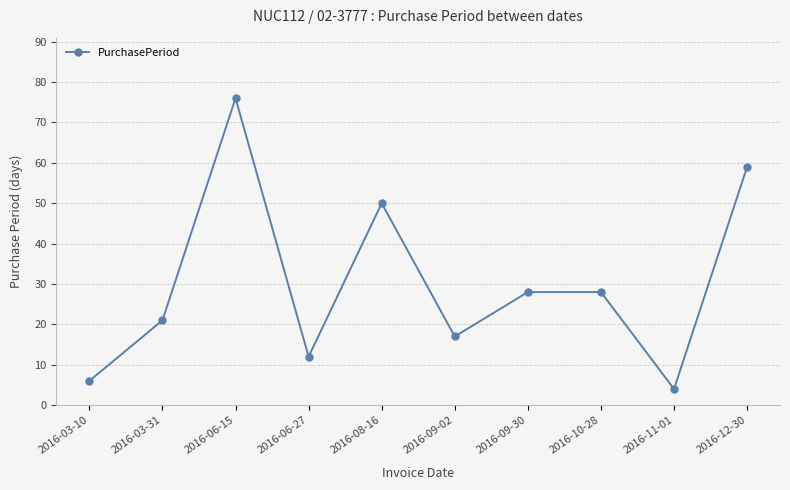

At which label is the value closest to 40?

2016-08-16